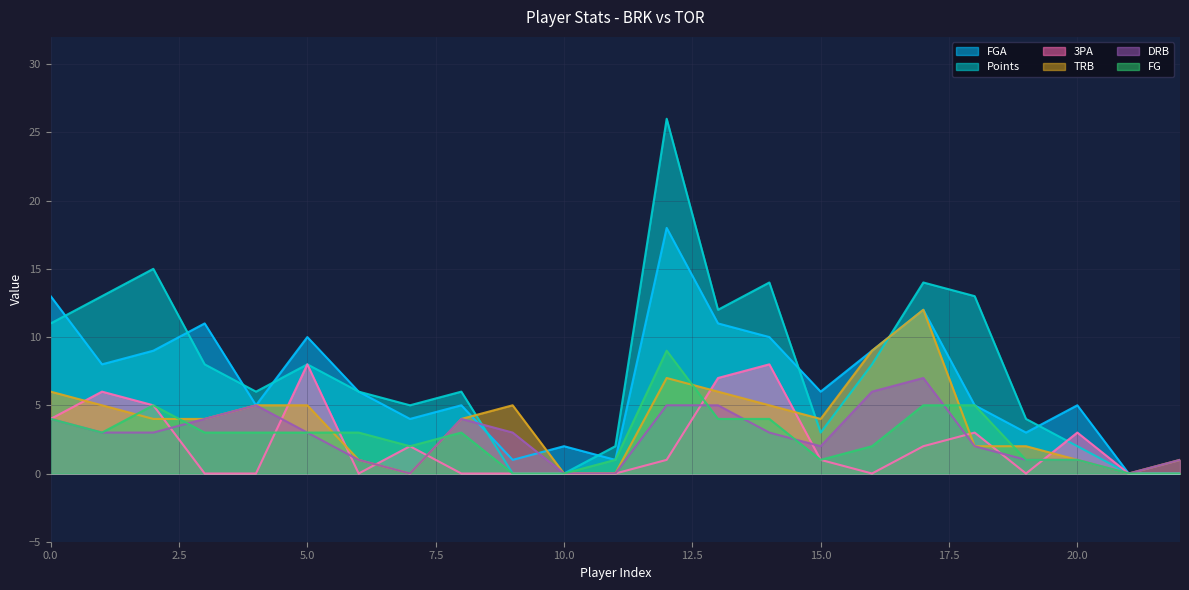

Which series has the largest total across all categories?

Points